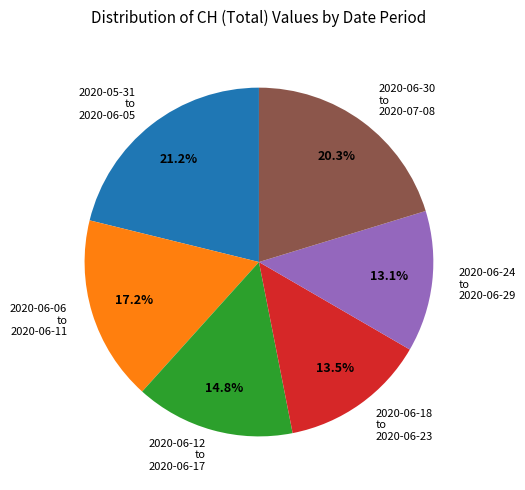

How many slices are in this pie chart?

6